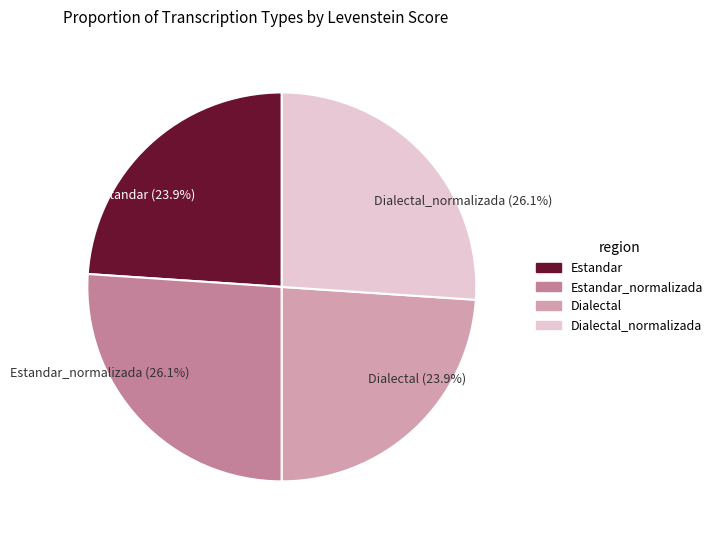

How much of the chart is everything except Dialectal_normalizada (26.1%)?

73.9%